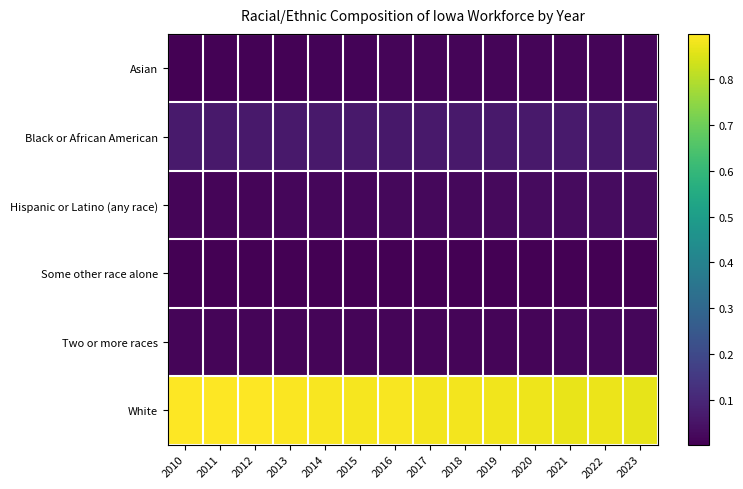

At which category does the chart reach its peak across all series?

2010